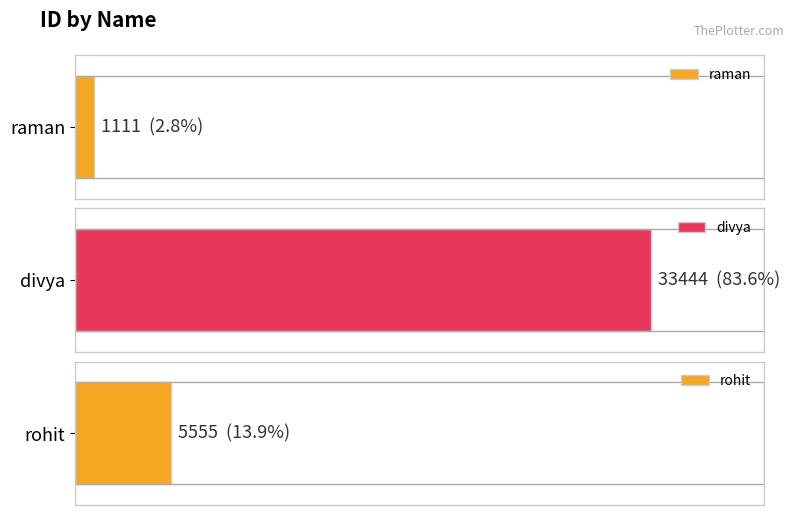

The value at raman is 1111. True or false?

True